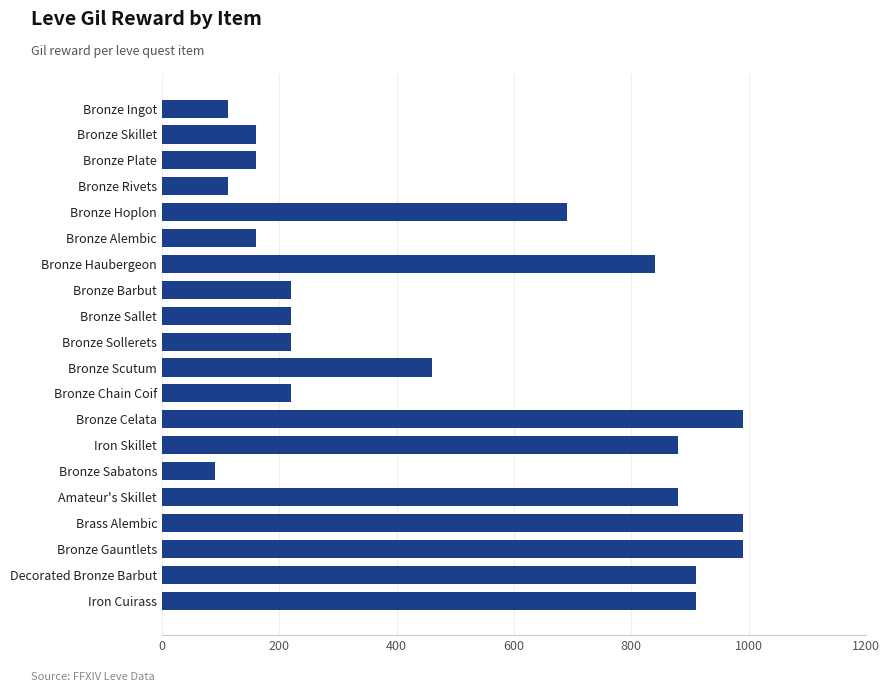

What is the ratio of the value at Bronze Barbut to the value at Bronze Plate?

1.4